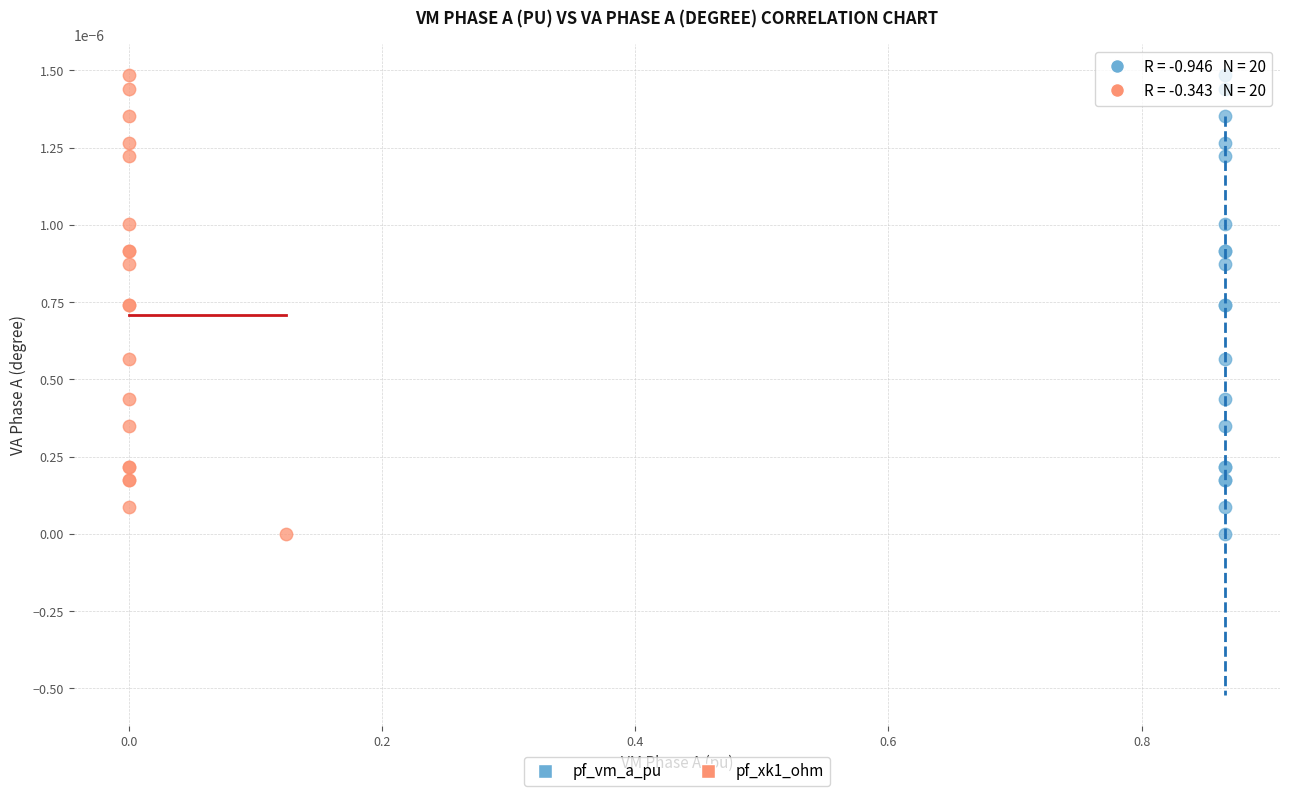

What are all the series names shown in the legend?

pf_vm_a_pu, pf_xk1_ohm